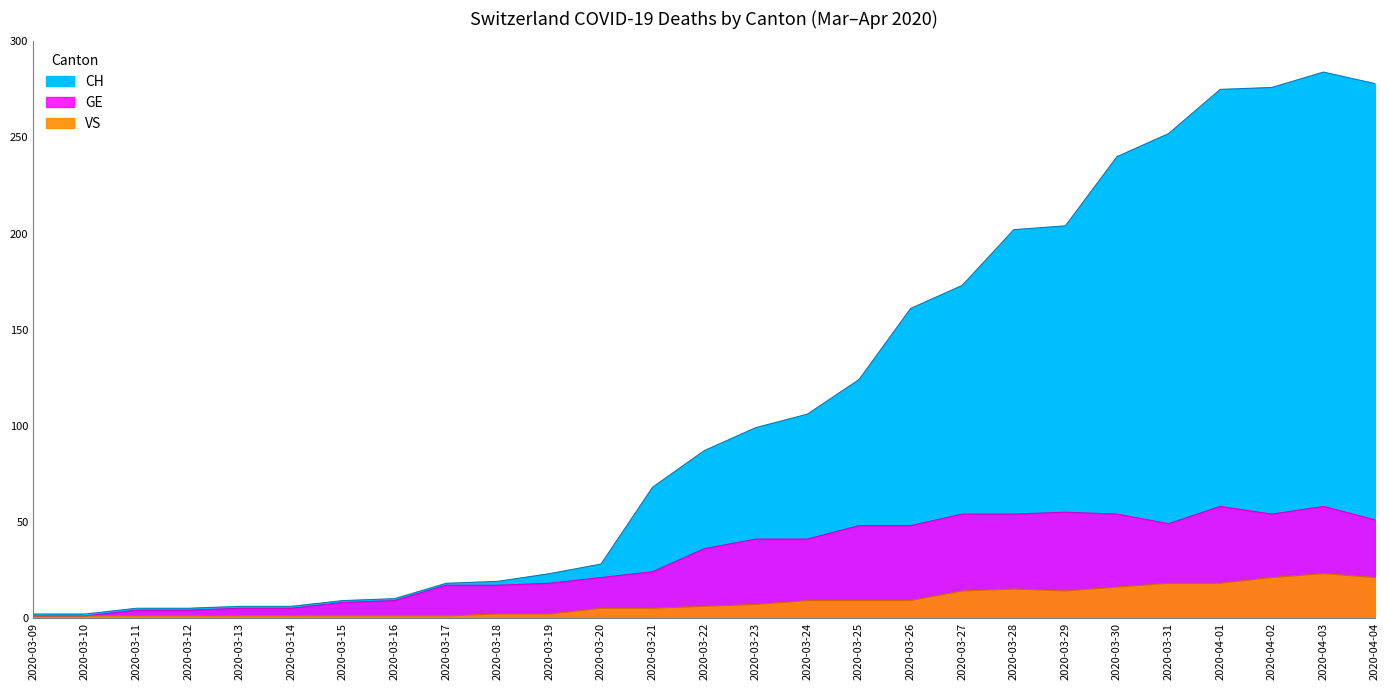

True or false: VS and GE intersect in this chart.

False